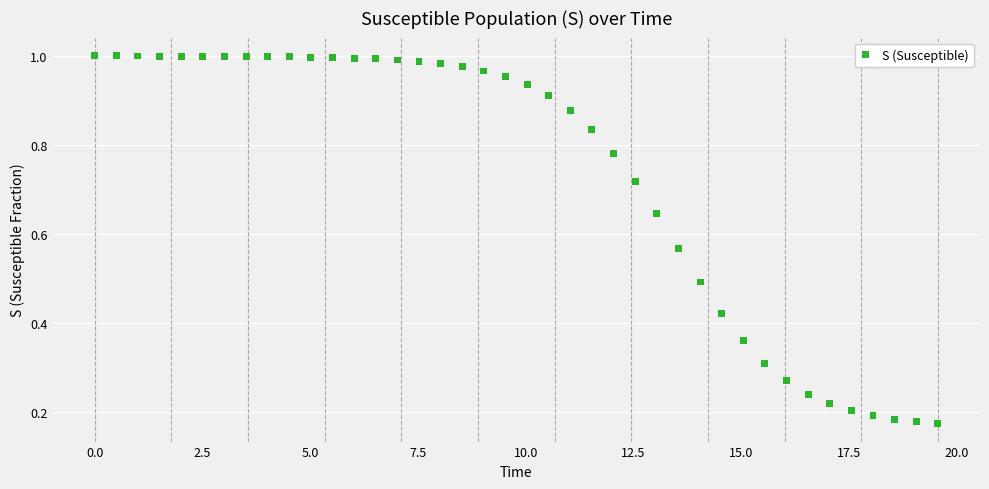

What is the range of X values (max minus min)?

19.6